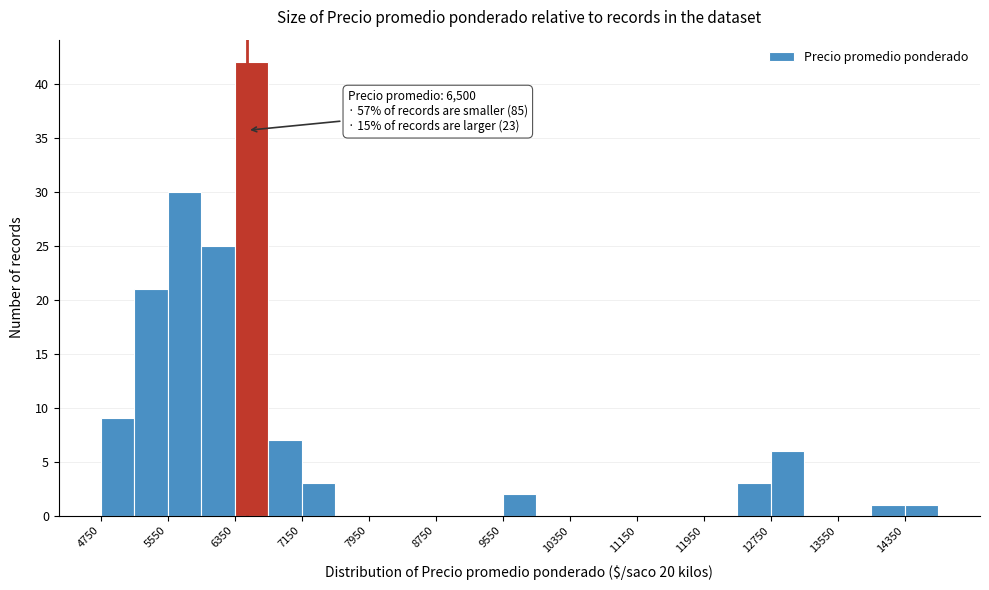

Which range on the x-axis has the tallest bar?

6350 to 6750